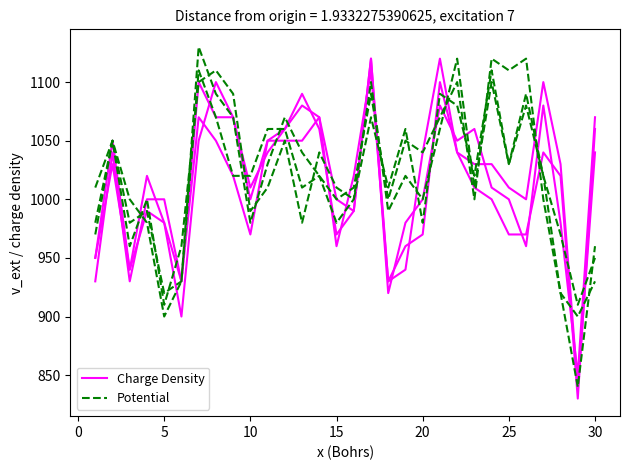

True or false: Potential and Charge Density intersect in this chart.

True